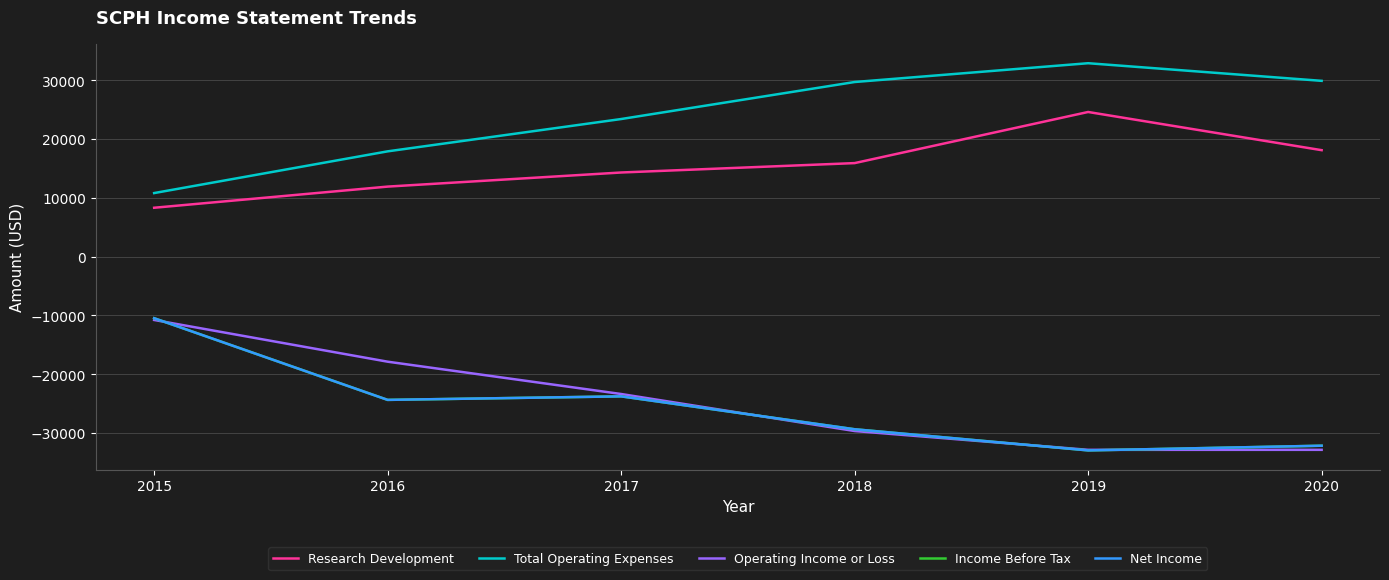

At which category does Net Income reach its first local peak?

2017